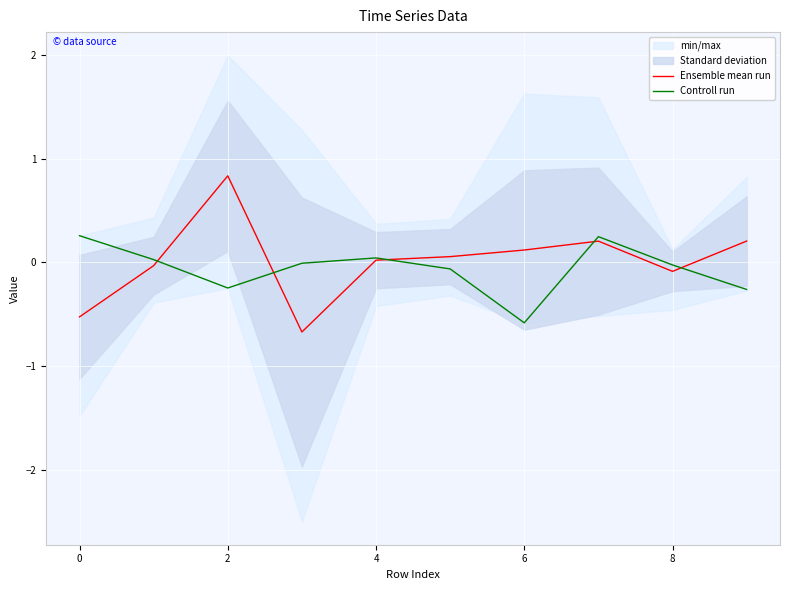

How many data points in Ensemble mean run are less than 0?

4